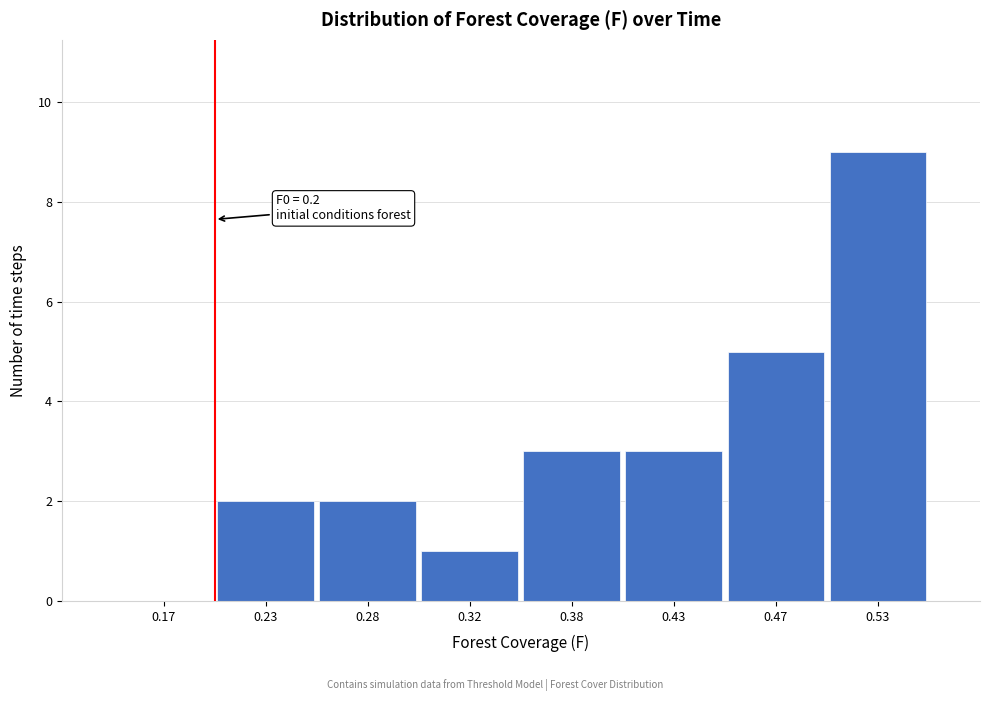

Reading right to left, list all the values displayed in this chart.

0.53=9	0.47=5	0.43=3	0.38=3	0.32=1	0.28=2	0.23=2	0.17=0